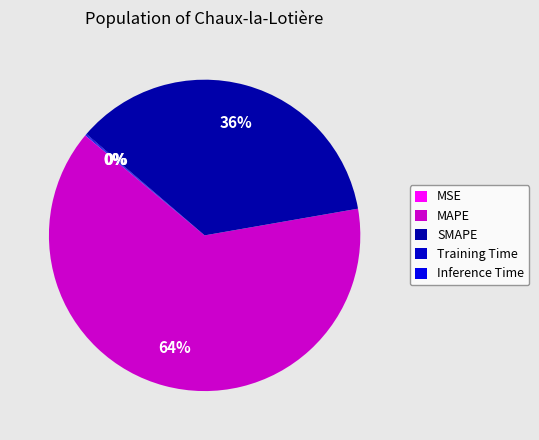

To the nearest percent, what is the difference between the MAPE and Inference Time slice percentages?

64%